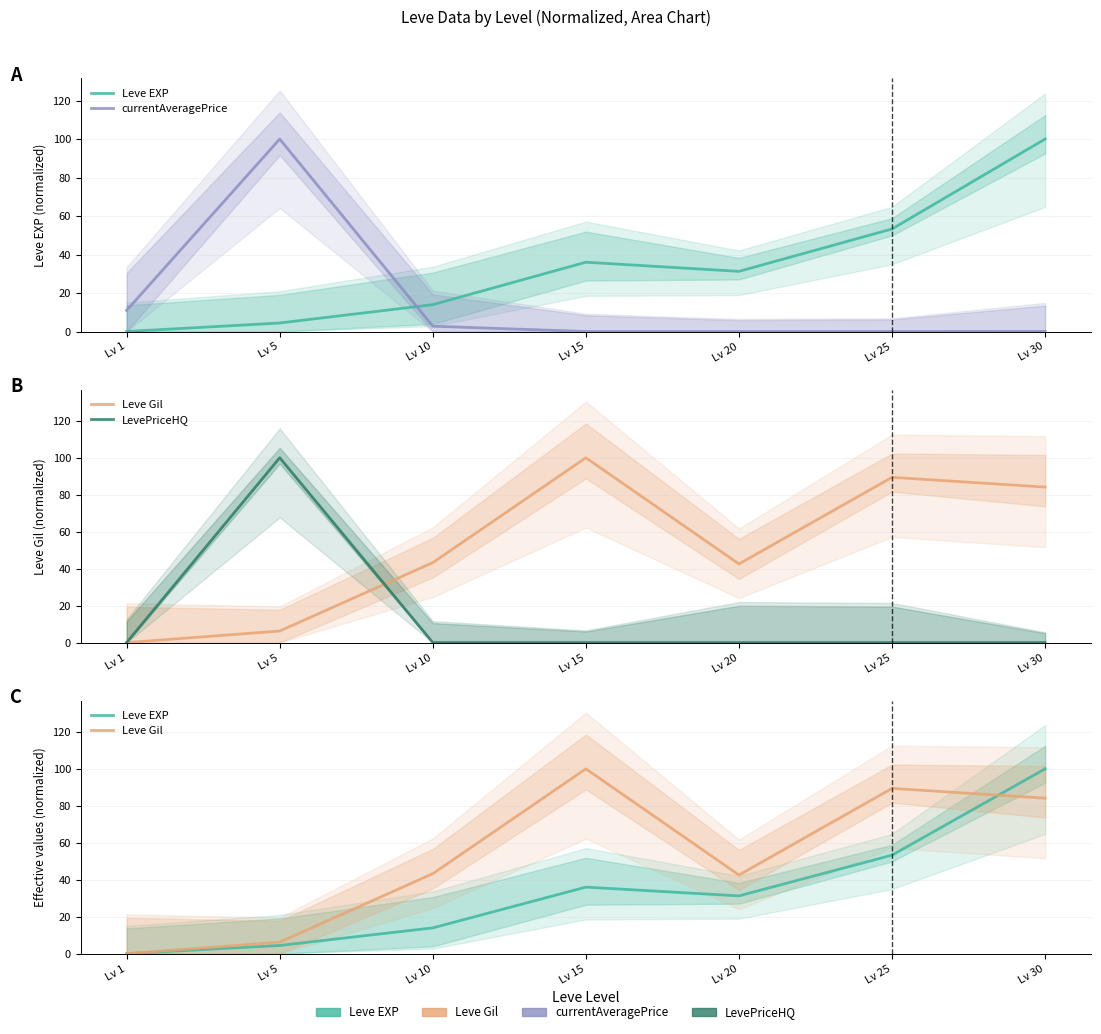

Is it true that currentAveragePrice equals 100.0 at Lv 5?

True